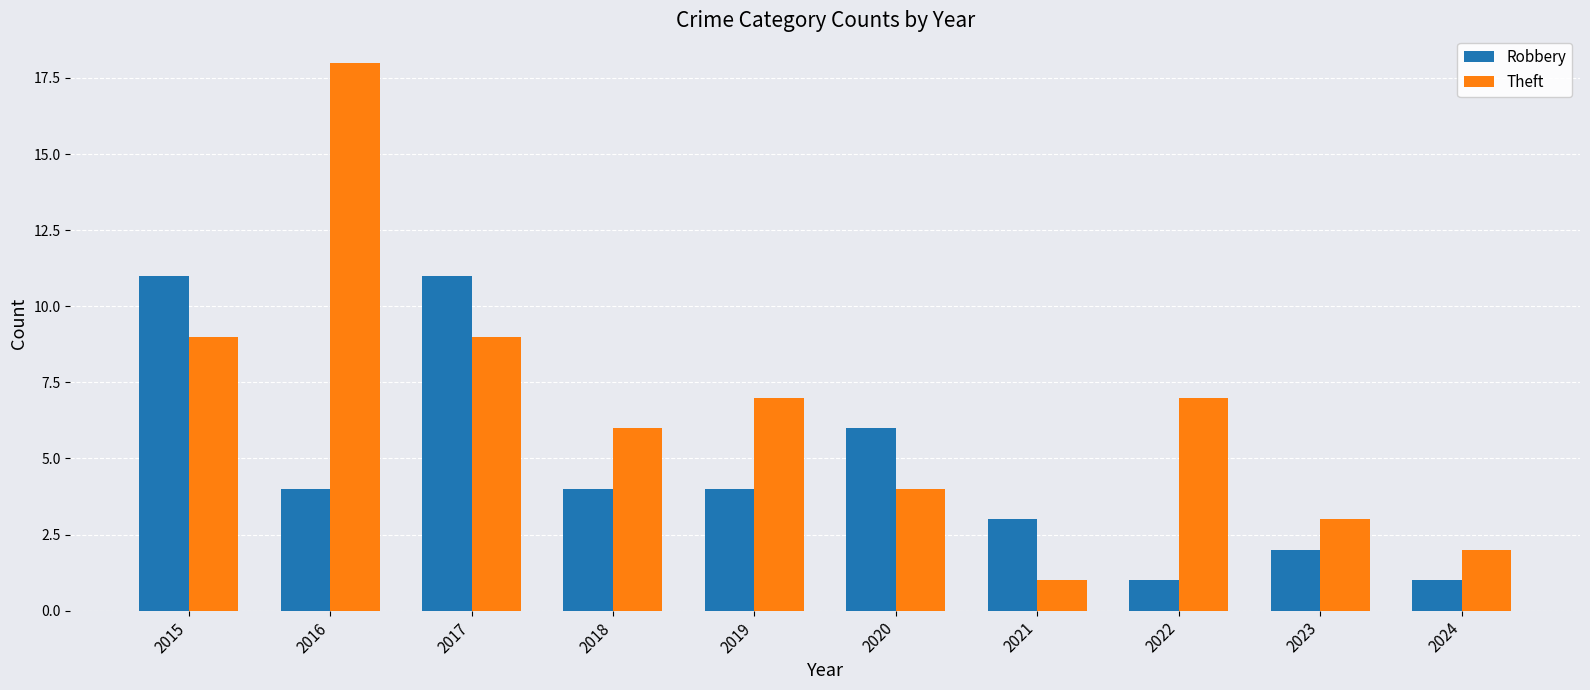

What is the sum of the Robbery values at 2019 and 2024?

5